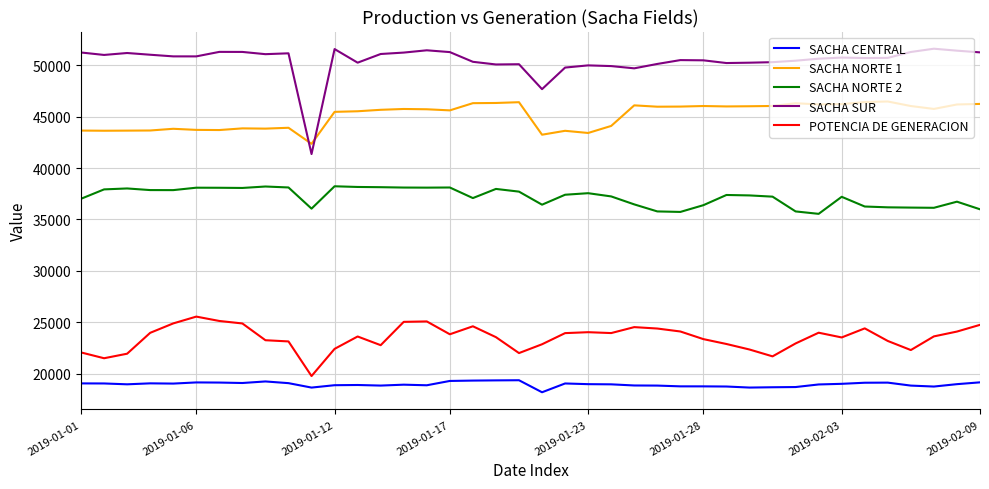

True or false: SACHA CENTRAL has more than 0 points higher than both neighbors.

True